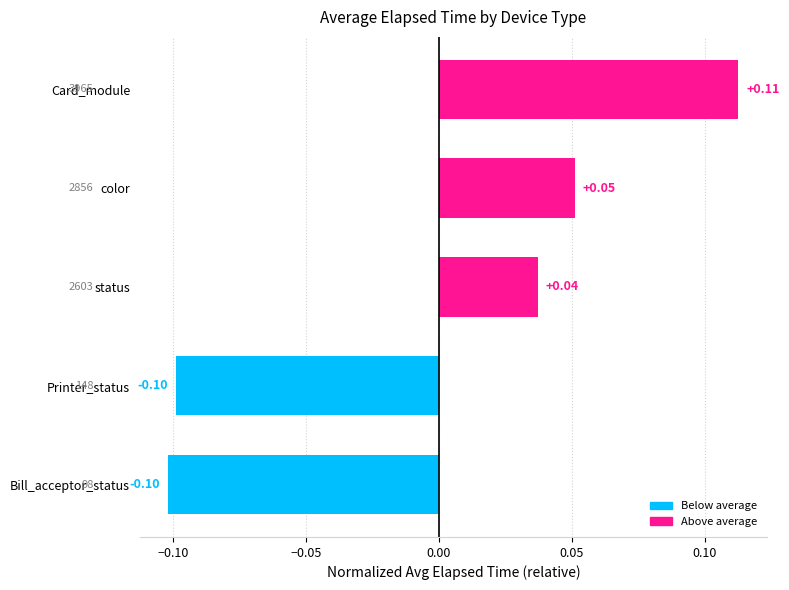

At which label is the value closest to 0?

status